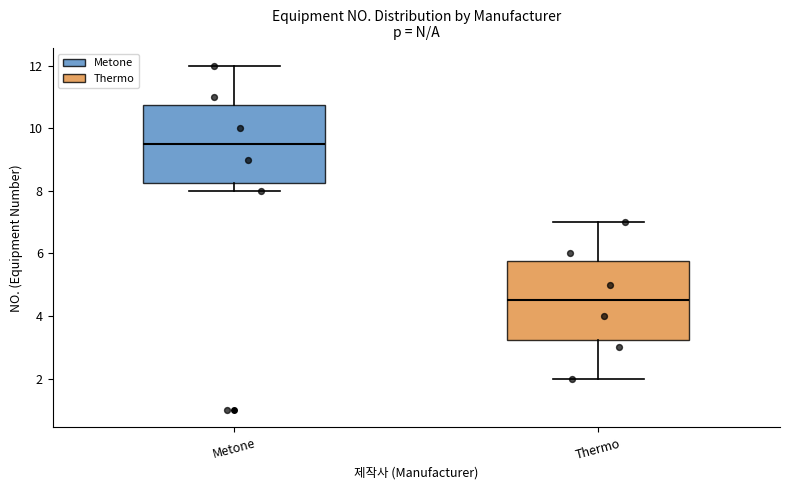

Reading left to right, read every box against the y-axis: the position of its median line, the range the box covers, and the ends of its whiskers. The values are not printed on the chart, so give them approximately, as read against the axis.

Metone: median 9.6, box 8.2 to 10.8, whiskers 8.0 to 12.0
Thermo: median 4.6, box 3.2 to 5.8, whiskers 2.0 to 7.0